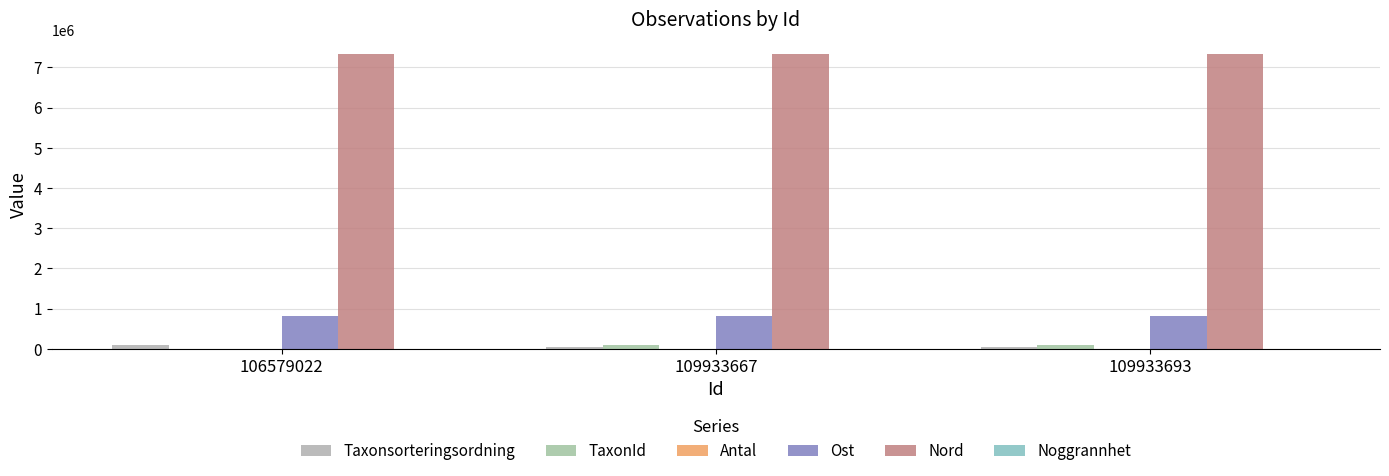

Which series has the widest spread of values?

TaxonId